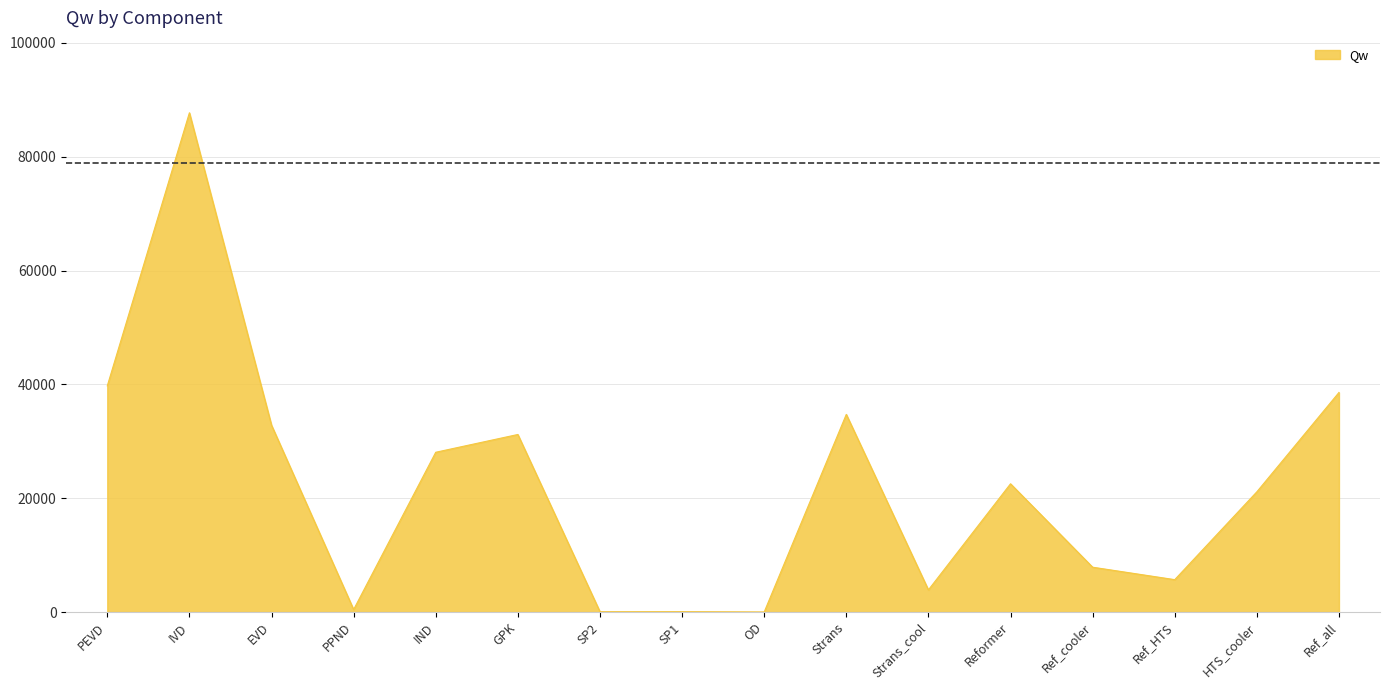

Is it true that the value at Ref_all is 56517.9?

False